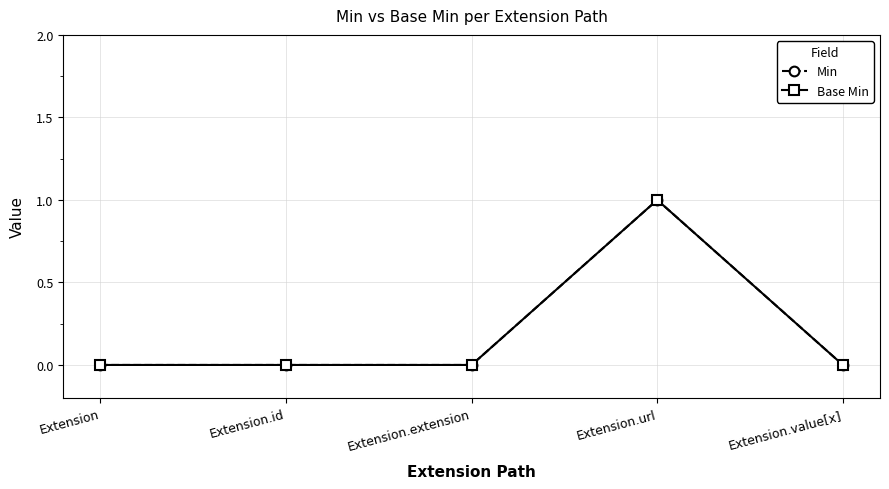

Reading left to right, transcribe all the data shown in this chart.

Min: 0	0	0	1	0
Base Min: 0	0	0	1	0